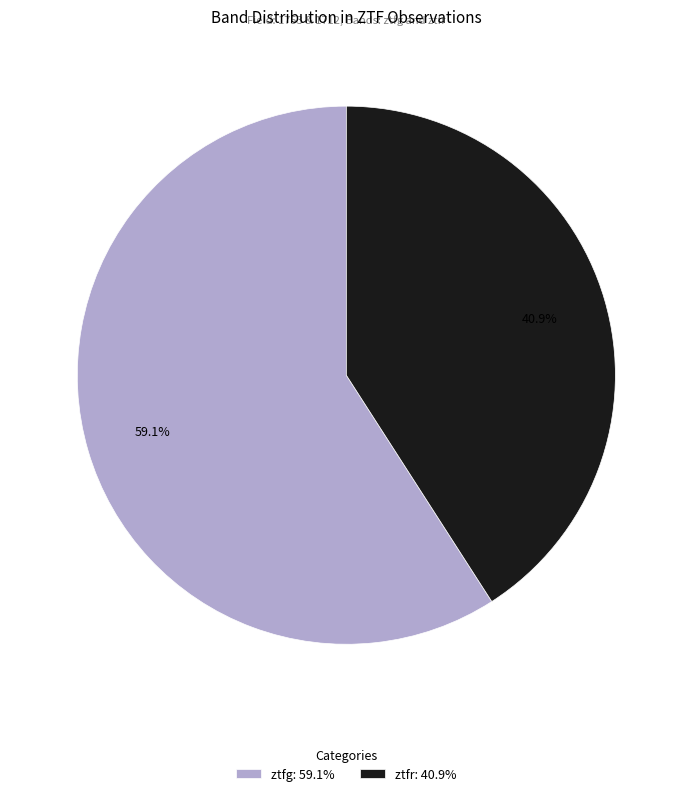

Do ztfr and ztfg together represent more than half of the pie?

Yes